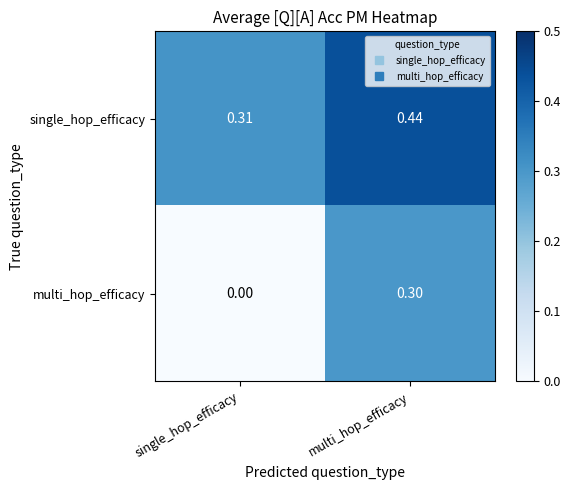

What is the difference between the highest and lowest values at multi_hop_efficacy?

0.1